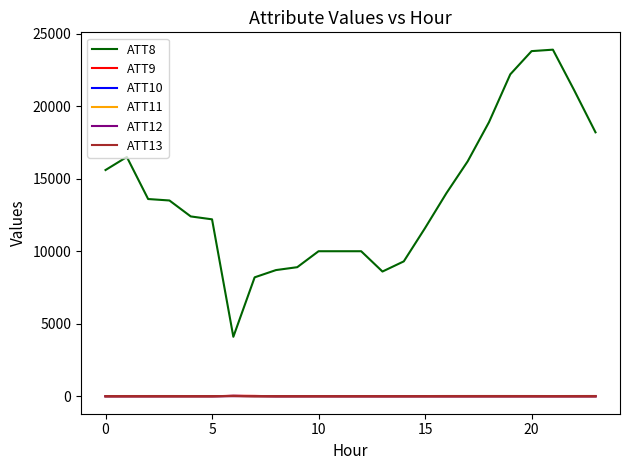

Which series ends up on top after the final intersection of ATT13 and ATT10?

ATT13